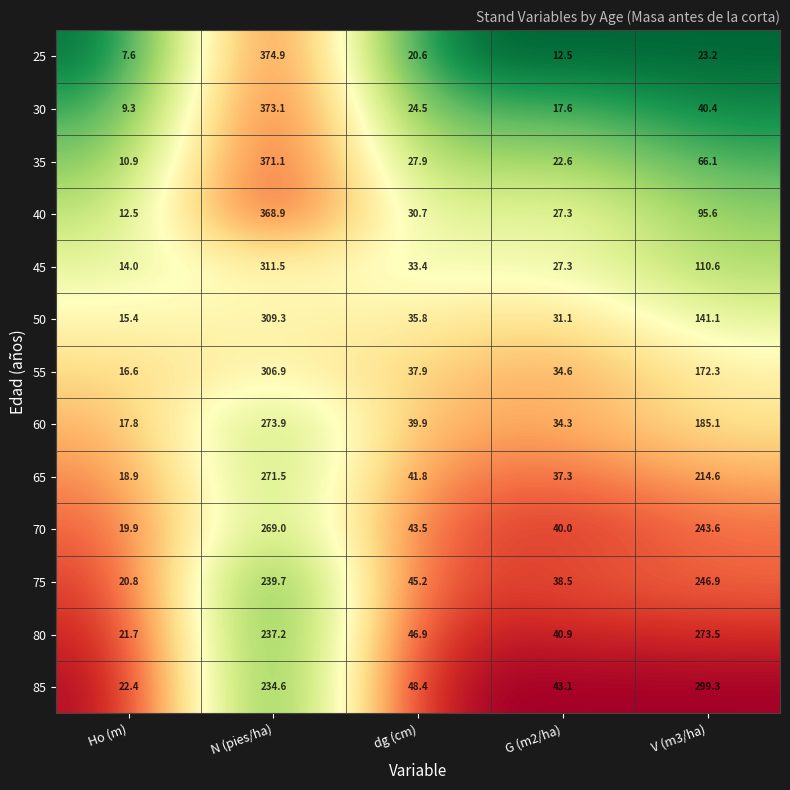

What is the sum of all 65 values?

584.1